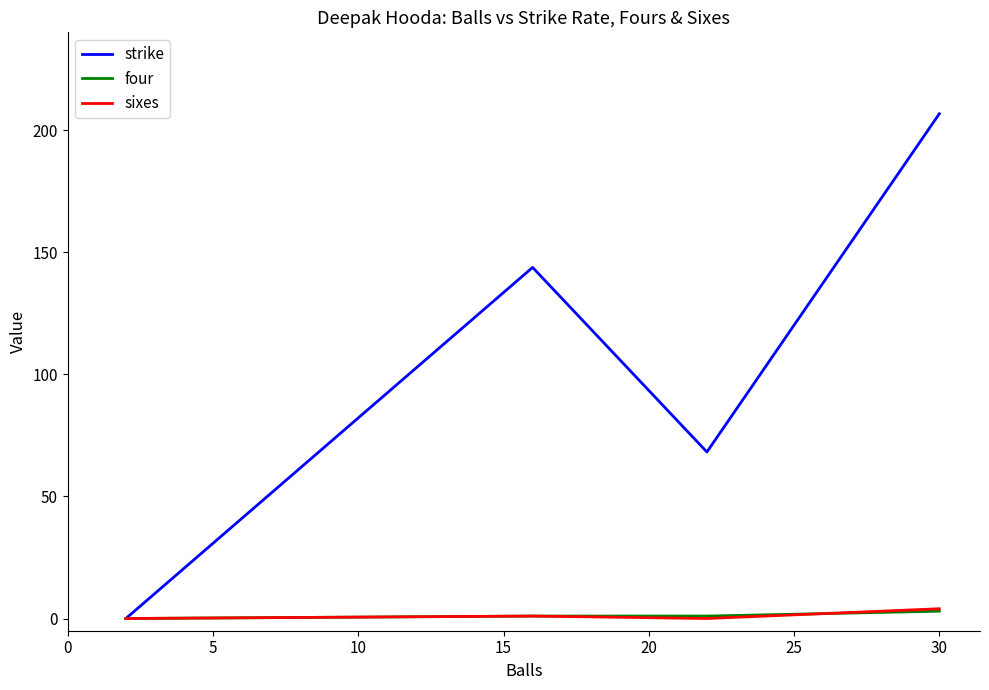

What is the maximum value shown in the chart?

206.7